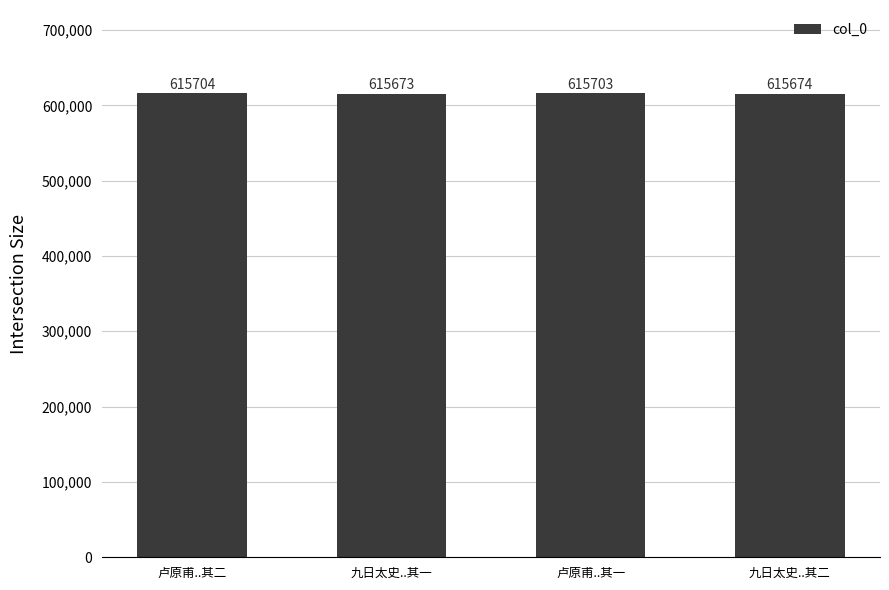

The chart shows a value of 872258 at 九日太史..其二. True or false?

False